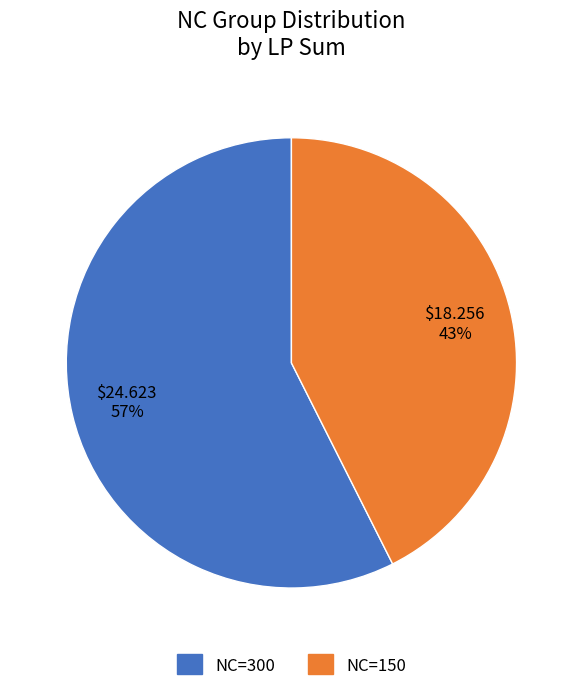

Which has a higher value, NC=300 or NC=150?

NC=300